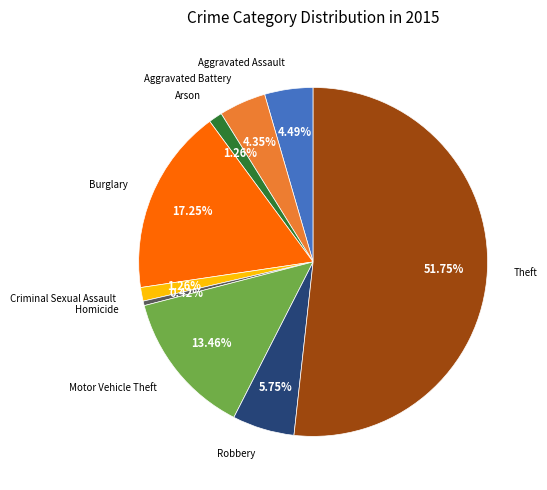

Combined, do Theft and Motor Vehicle Theft account for over 50%?

Yes